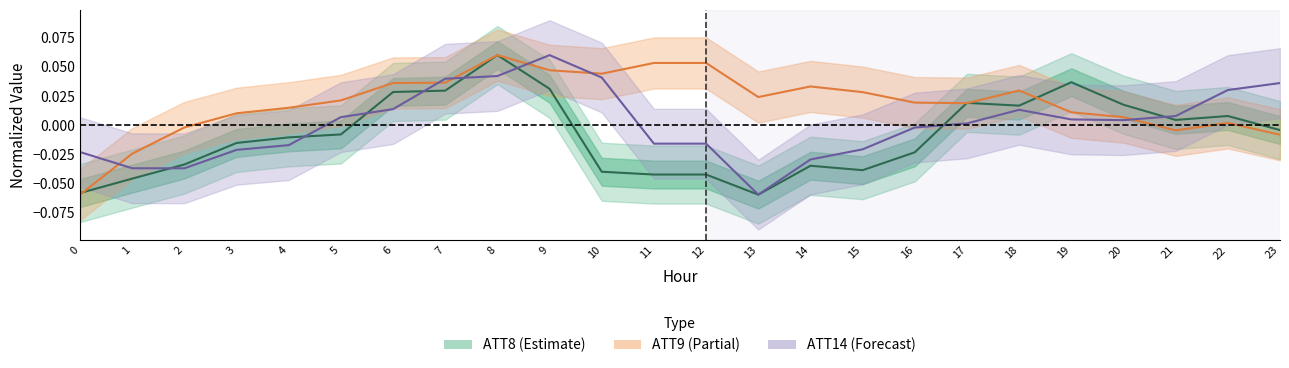

Is this an area chart (filled region under the line)?

No